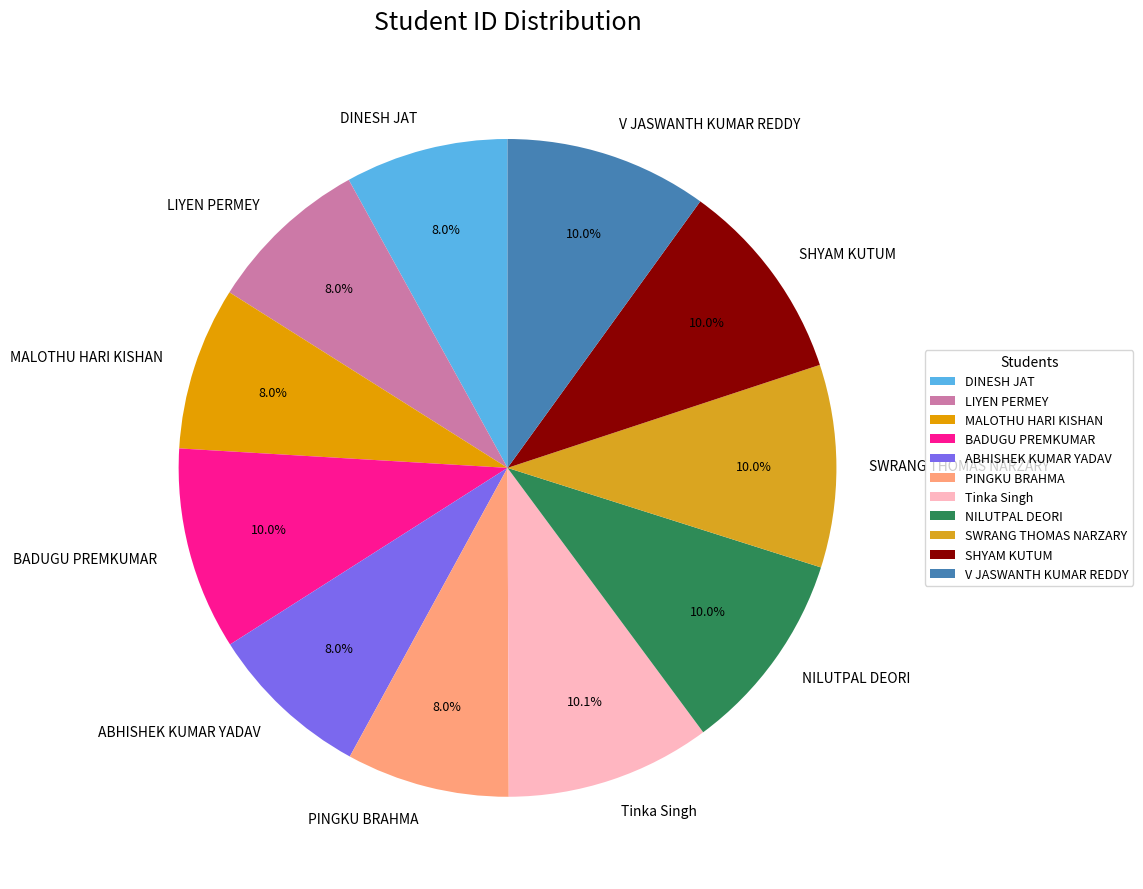

How many segments does this pie chart have?

11